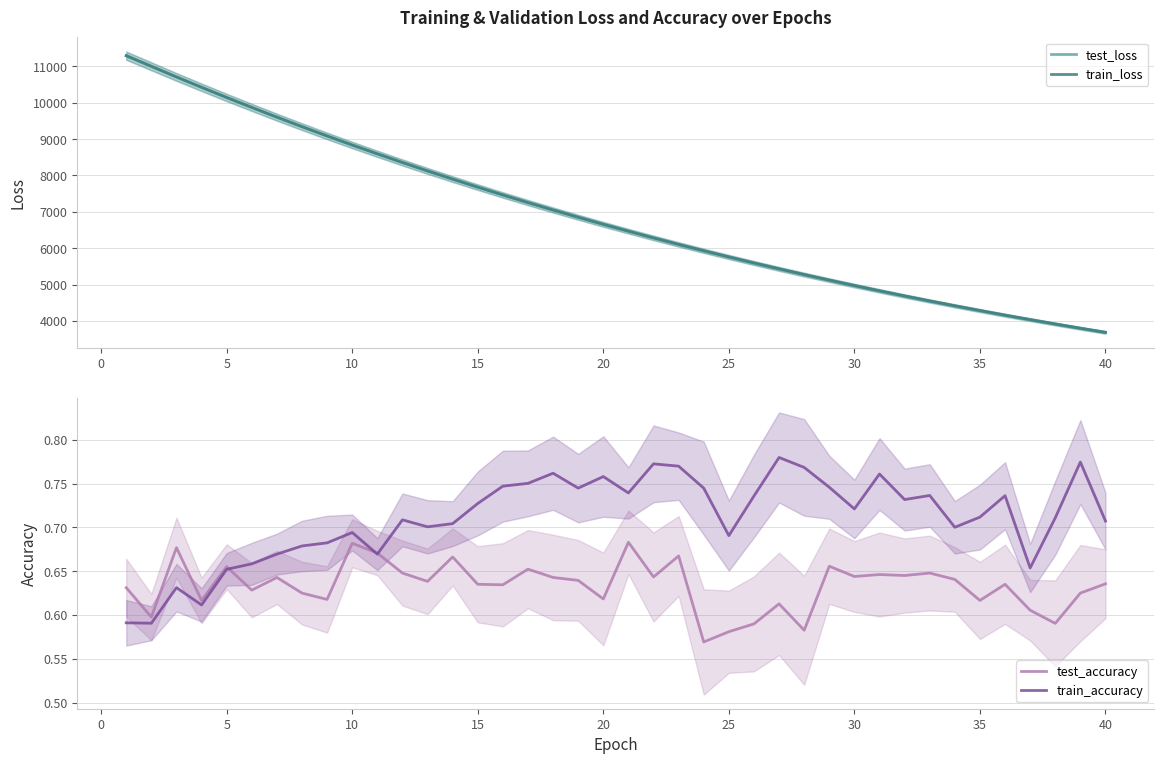

What is the maximum value shown in the chart?

11293.1